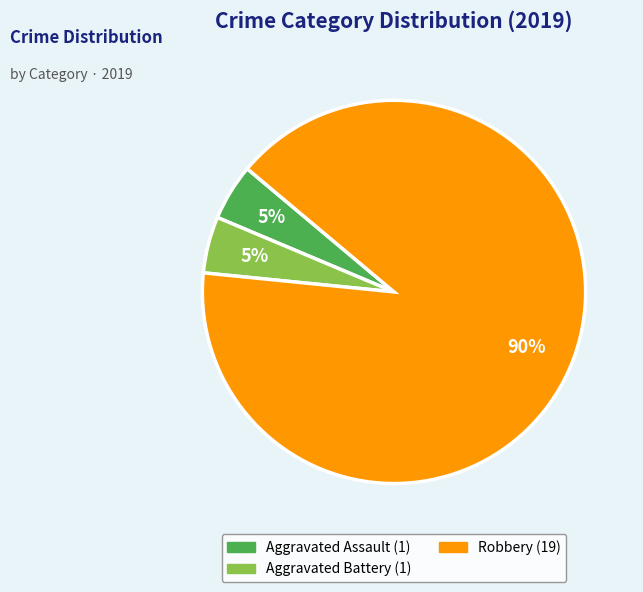

To the nearest percent, what is the average slice percentage?

33%